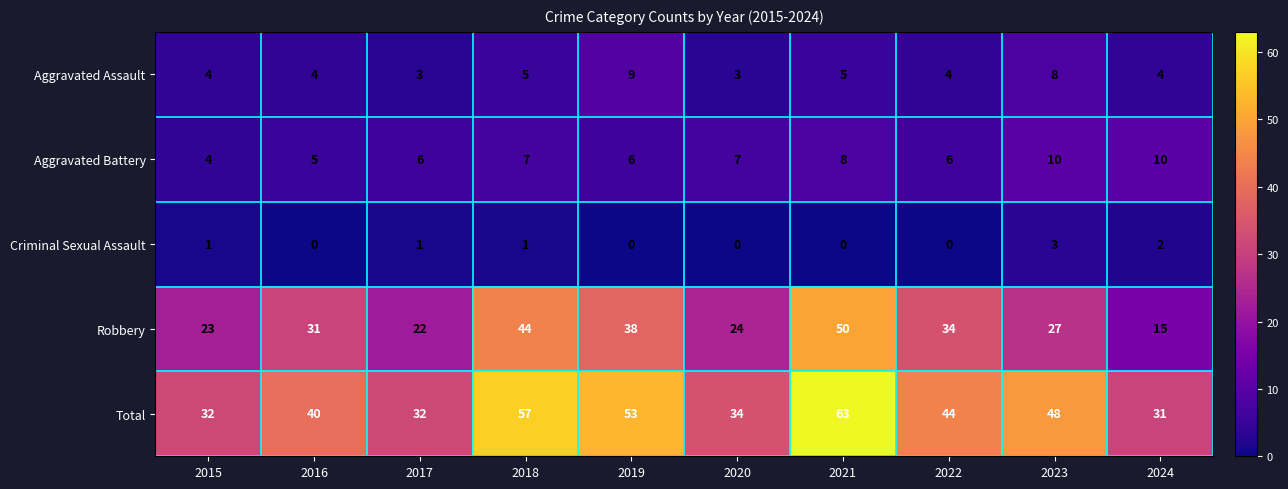

What is the sum of the Aggravated Battery values at 2024 and 2023?

20